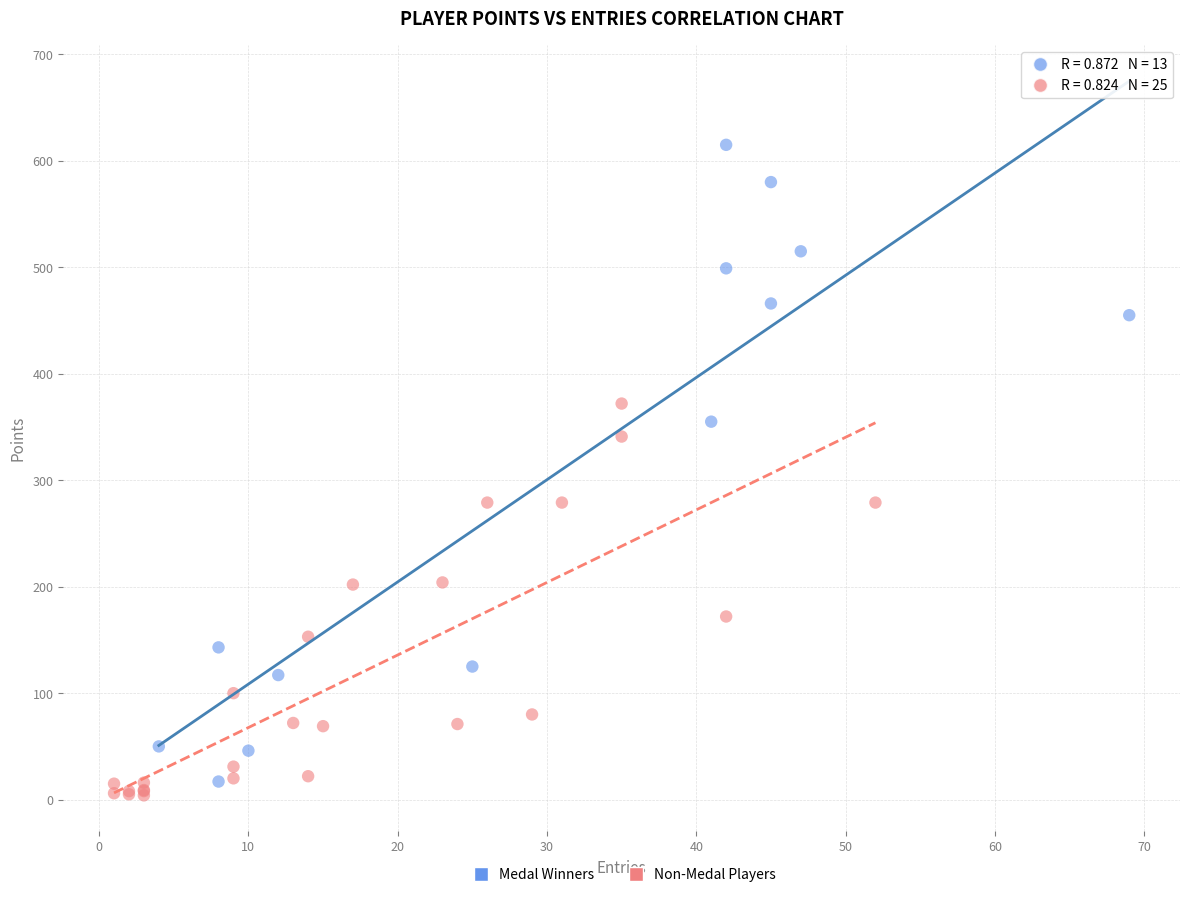

Which series has the widest spread of Y values?

Medal Winners